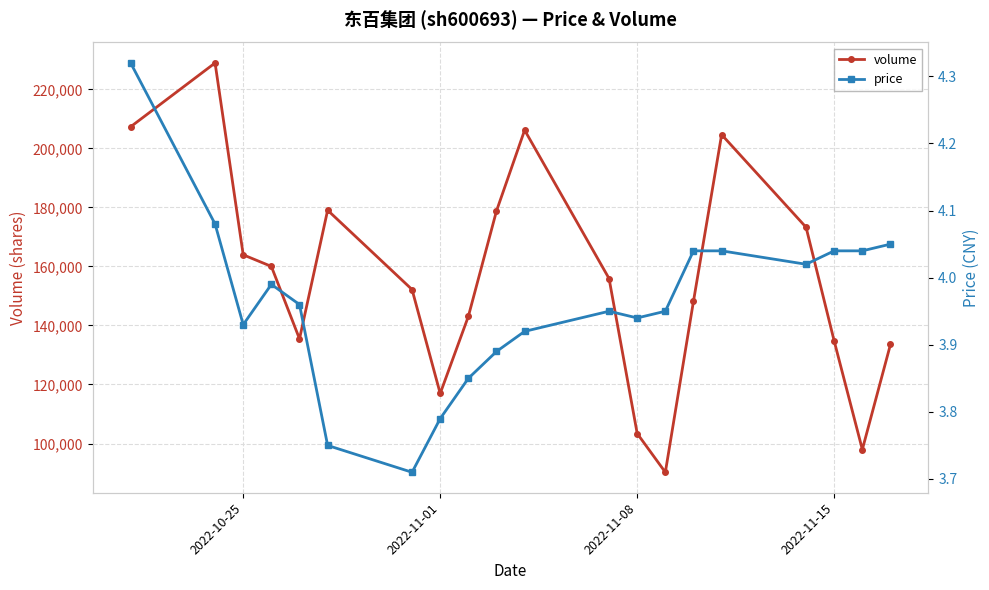

What are all the series names shown in the legend?

volume, price